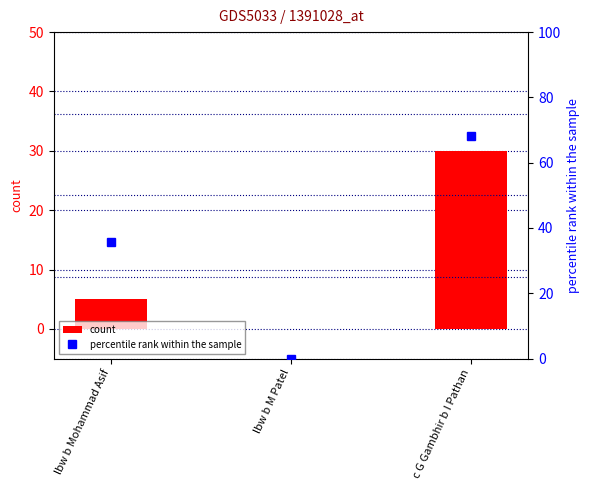

Which series changed the most between lbw b Mohammad Asif and lbw b M Patel?

percentile rank within the sample